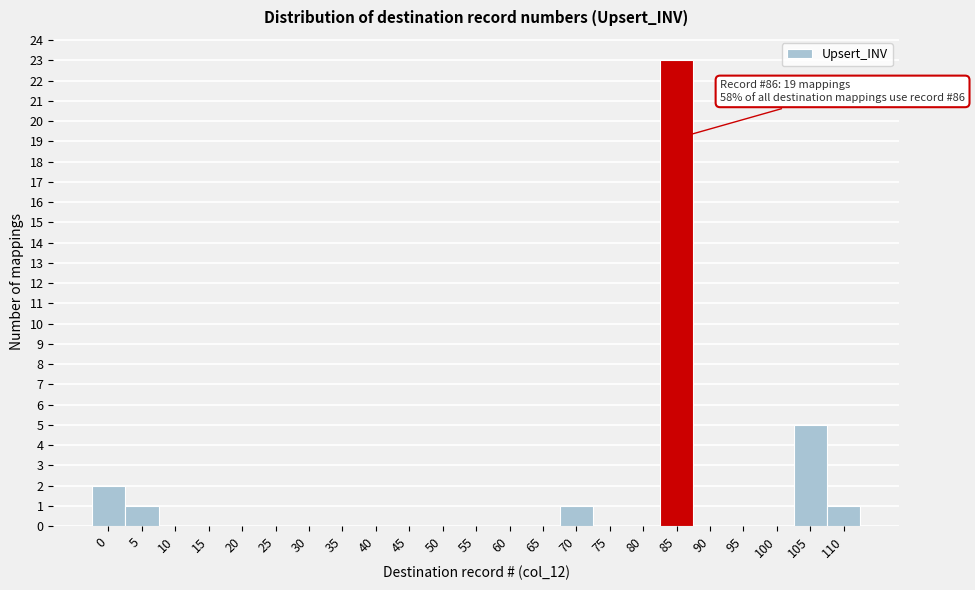

Reading right to left, extract all data points from this chart.

110=1	105=5	100=0	95=0	90=0	85=23	80=0	75=0	70=1	65=0	60=0	55=0	50=0	45=0	40=0	35=0	30=0	25=0	20=0	15=0	10=0	5=1	0=2